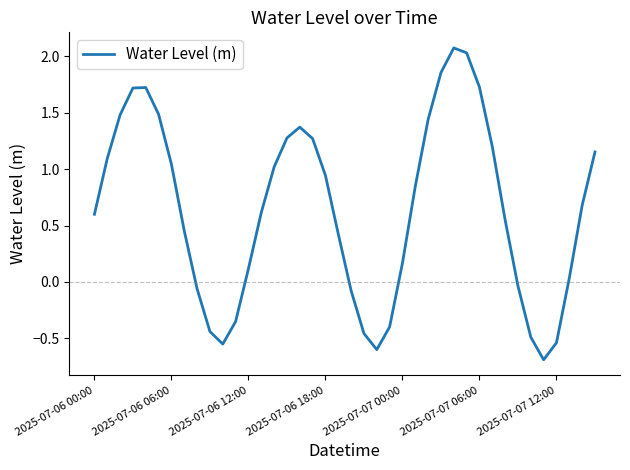

True or false: there are more than 0 points higher than both neighbors.

True